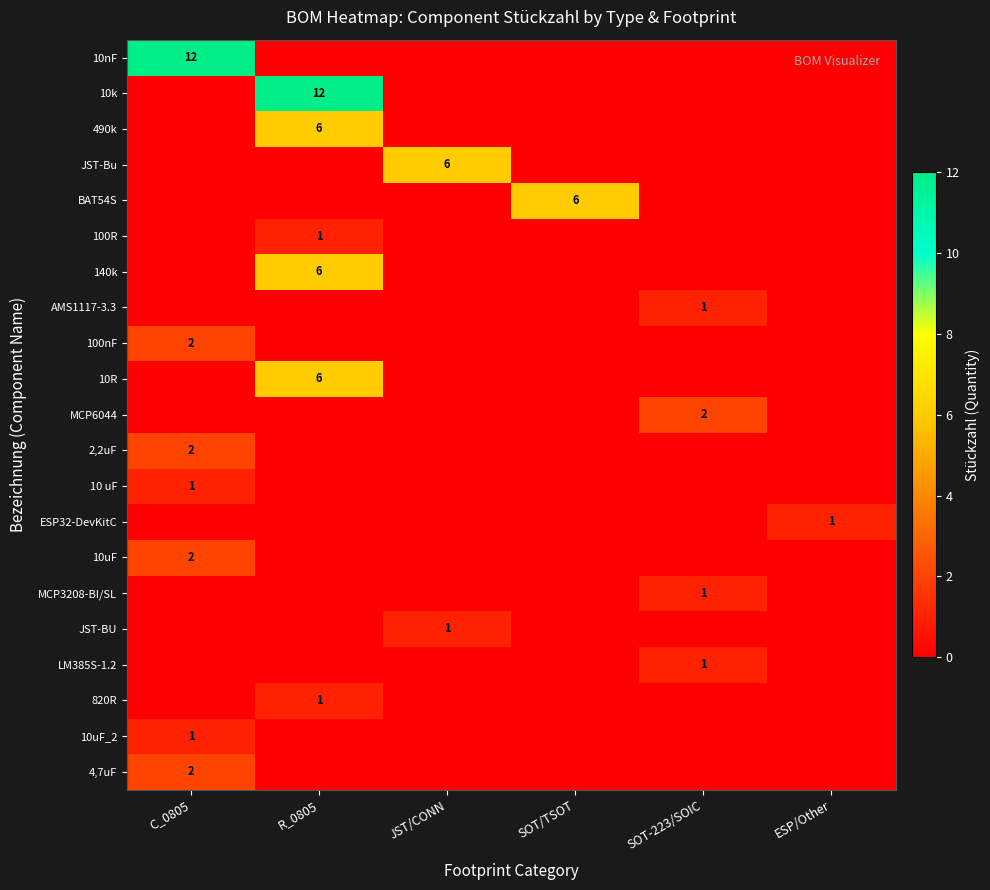

The value of BAT54S at SOT/TSOT is 4. True or false?

False